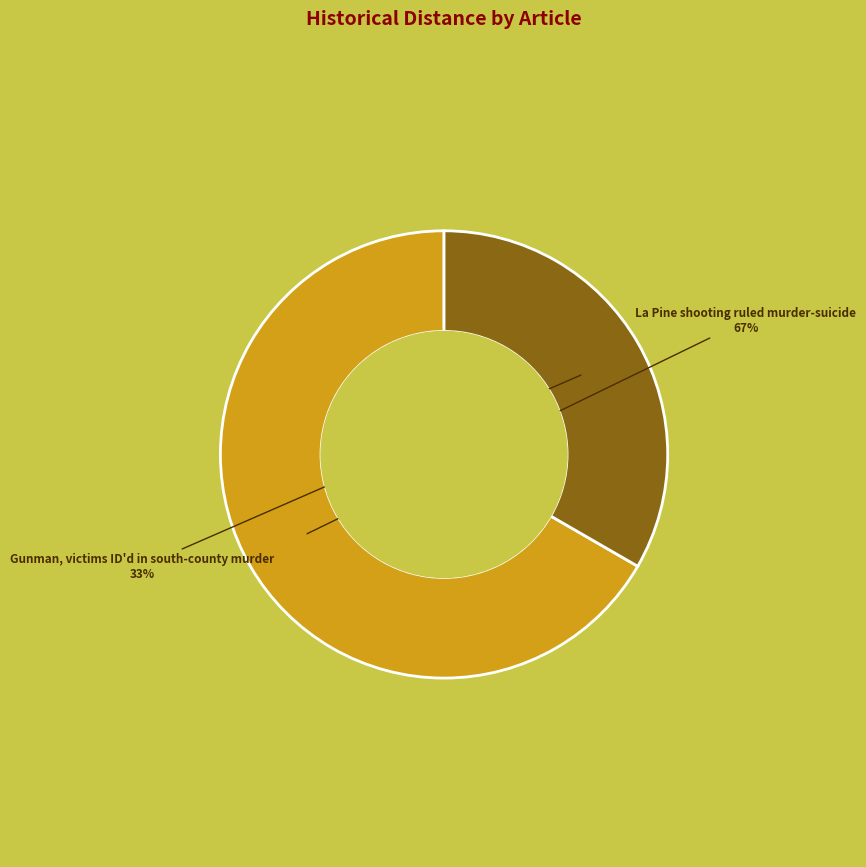

To the nearest percent, what percentage of the pie is Gunman, victims ID'd in south-county murder?

33%